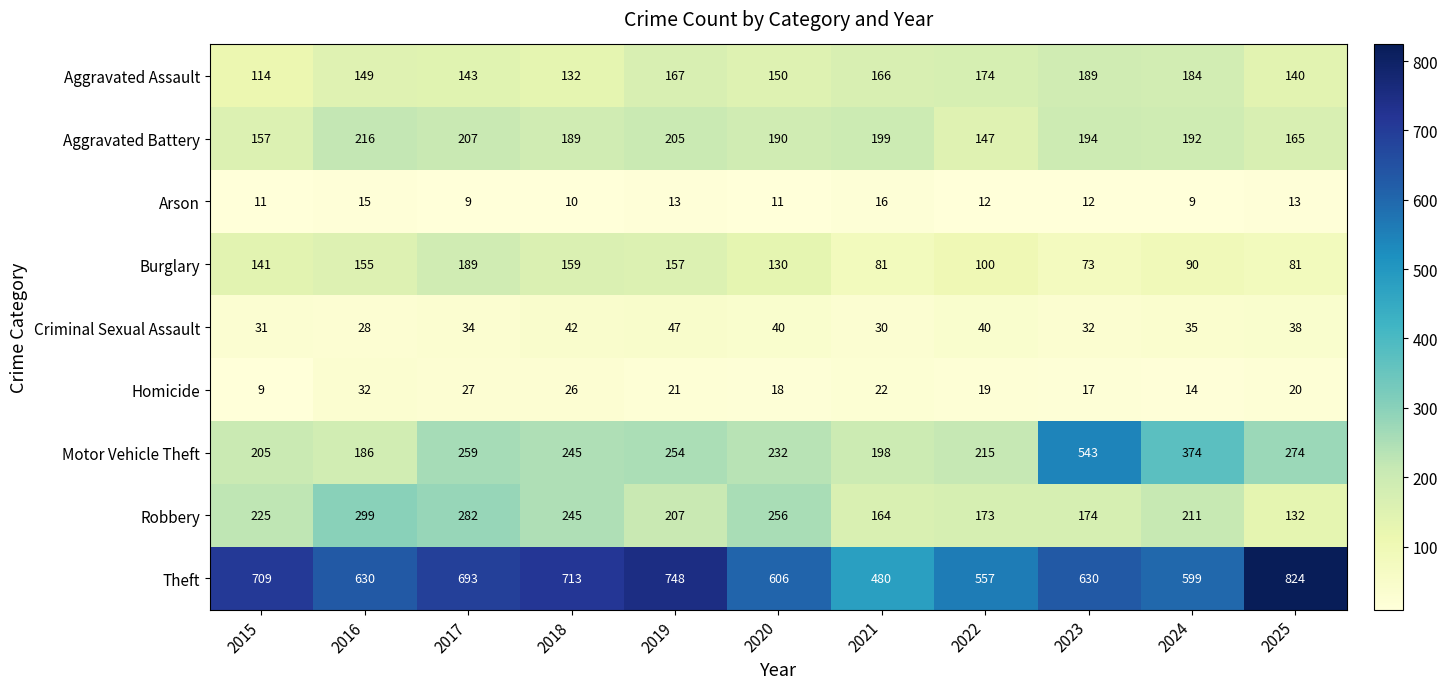

At 2021, list the series in order from largest to smallest.

Theft, Aggravated Battery, Motor Vehicle Theft, Aggravated Assault, Robbery, Burglary, Criminal Sexual Assault, Homicide, Arson